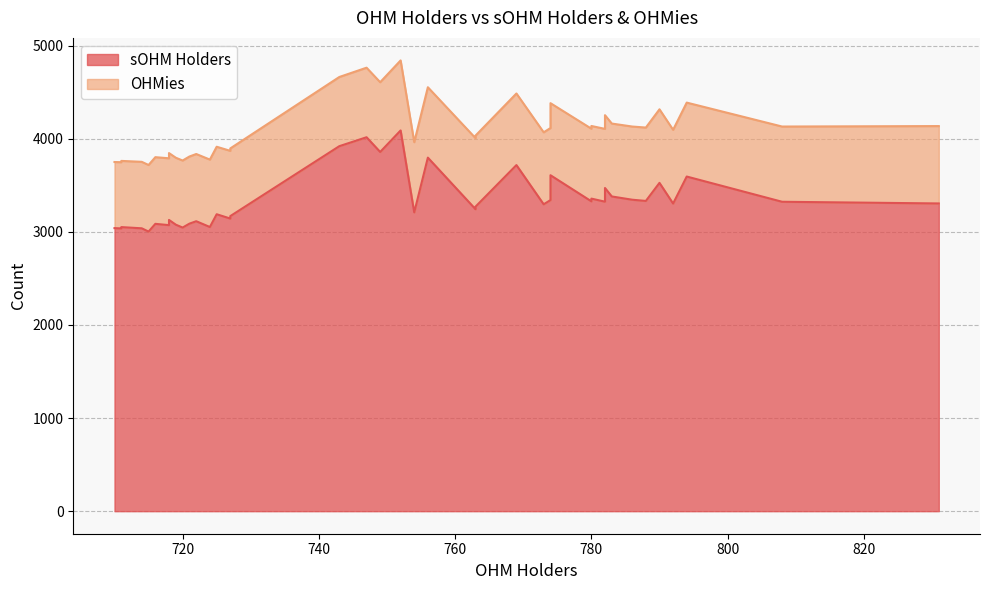

Does the chart have visible grid lines?

Yes